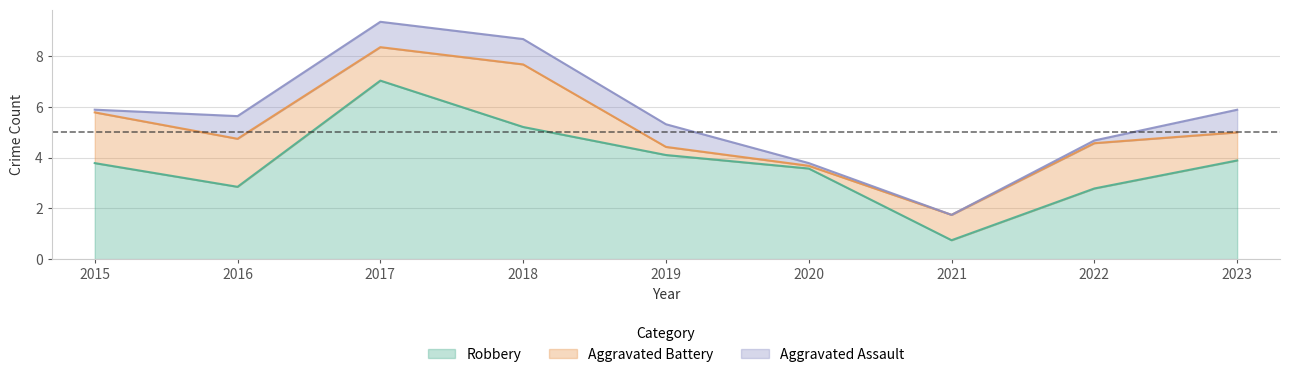

What value does the Aggravated Assault series have at 2017?

1